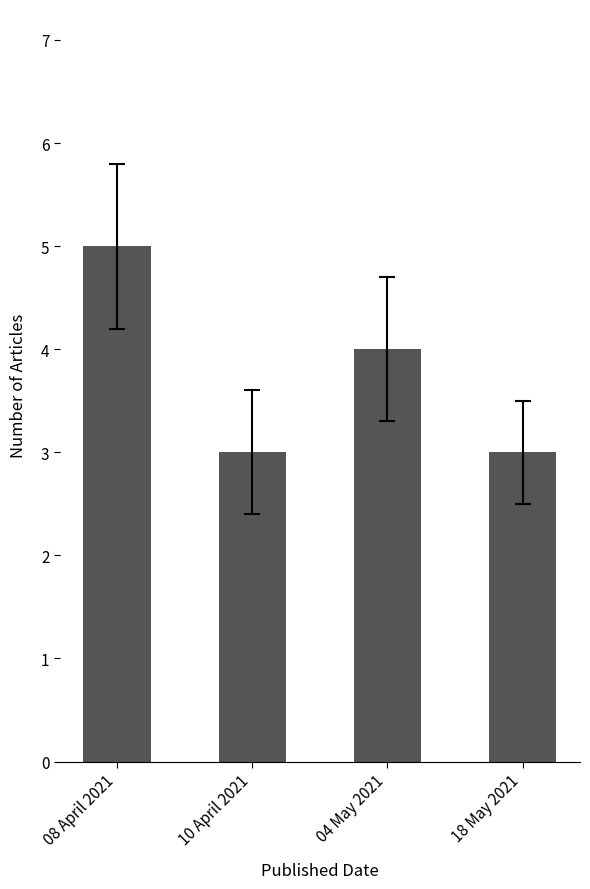

What is the greatest value displayed?

5